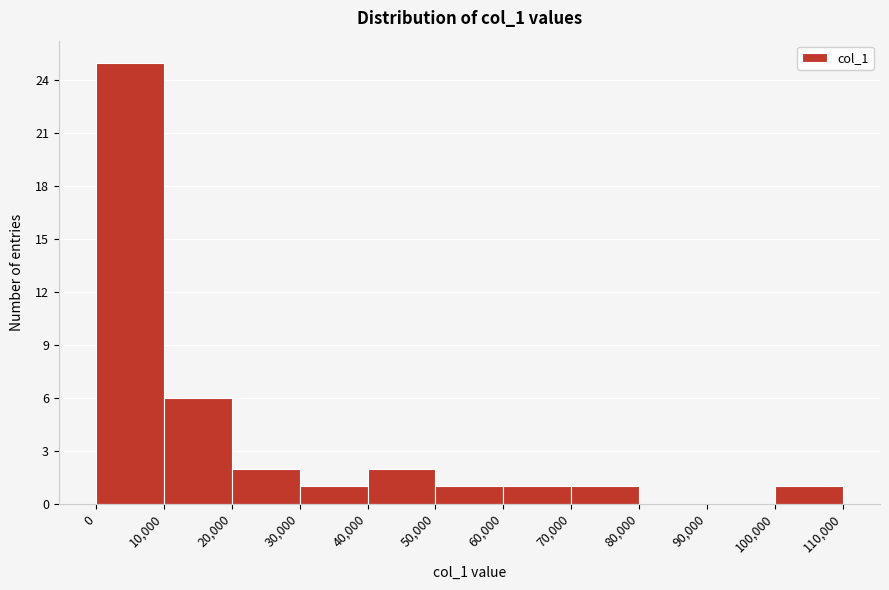

How tall is the bar that spans 50,000 to 60,000 on the x-axis? The values are not printed on the chart, so give them approximately, as read against the axis.

1